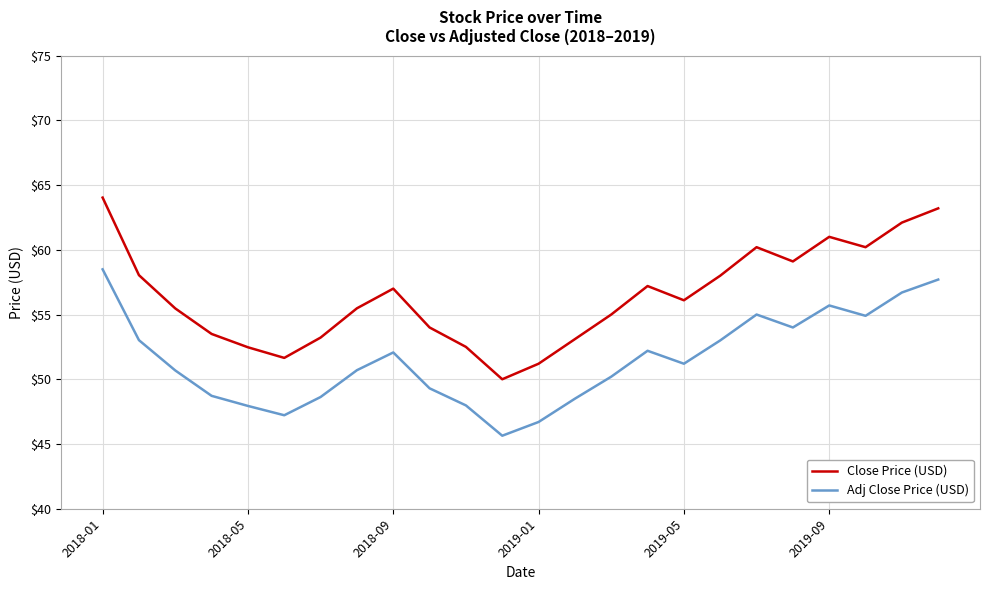

True or false: Adj Close Price (USD) and Close Price (USD) cross at least once.

False